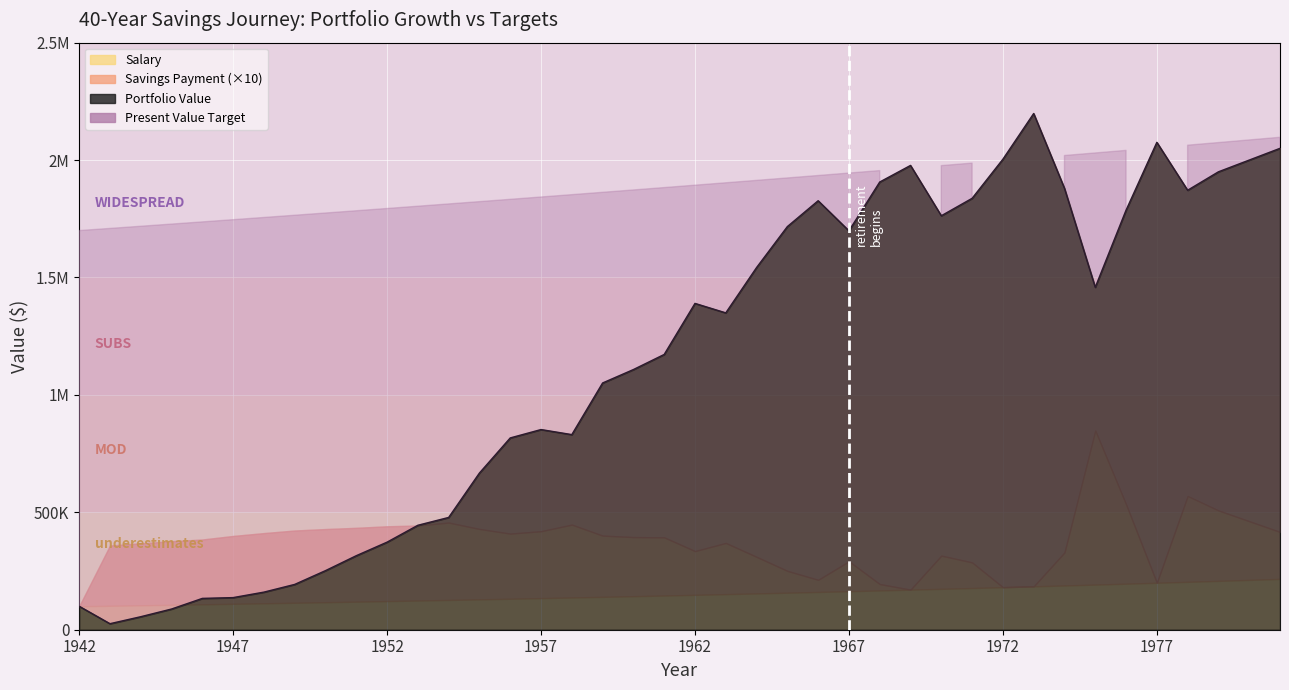

Where is the first local maximum for Portfolio Value?

1957